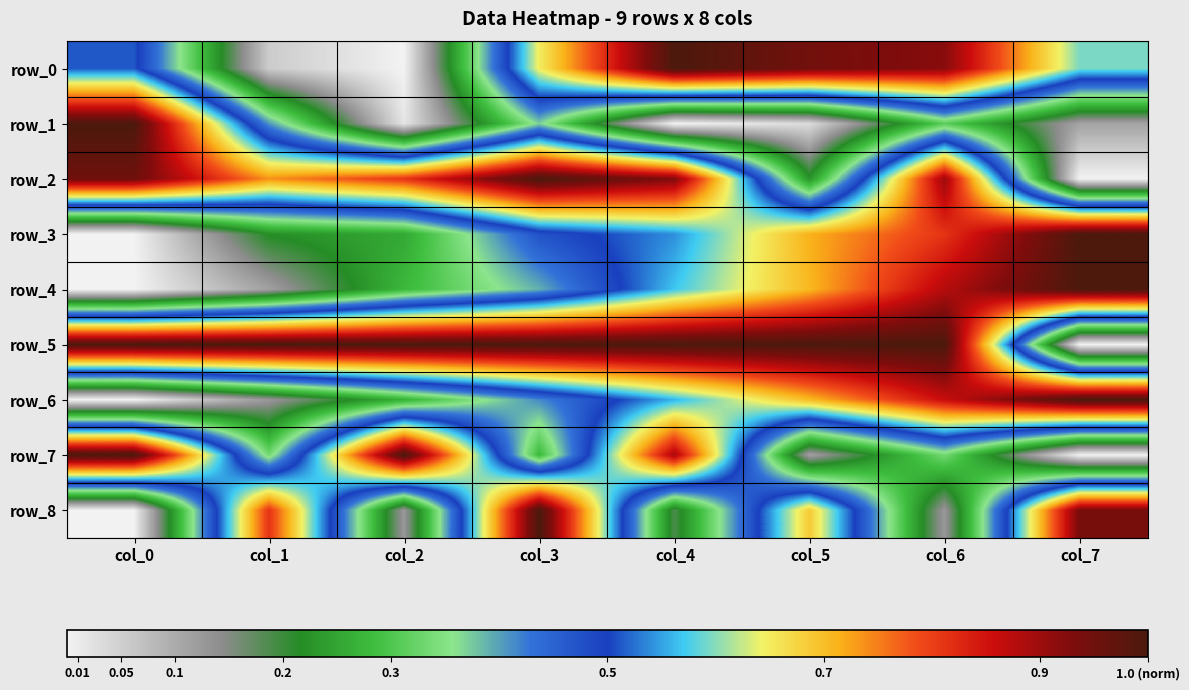

Reading left to right, transcribe all the data shown in this chart.

row_0: col_0=0.5	col_1=0.1	col_2=0.0	col_3=0.6	col_4=1.0	col_5=0.9	col_6=0.9	col_7=0.6
row_1: col_0=1.0	col_1=0.4	col_2=0.0	col_3=0.4	col_4=0.0	col_5=0.0	col_6=0.3	col_7=0.1
row_2: col_0=1.0	col_1=0.7	col_2=0.8	col_3=1.0	col_4=0.9	col_5=0.2	col_6=0.9	col_7=0.0
row_3: col_0=0.0	col_1=0.2	col_2=0.3	col_3=0.5	col_4=0.5	col_5=0.7	col_6=0.8	col_7=1.0
row_4: col_0=0.0	col_1=0.1	col_2=0.3	col_3=0.4	col_4=0.6	col_5=0.7	col_6=0.9	col_7=1.0
row_5: col_0=1.0	col_1=1.0	col_2=1.0	col_3=1.0	col_4=1.0	col_5=1.0	col_6=1.0	col_7=0.0
row_6: col_0=0.0	col_1=0.1	col_2=0.3	col_3=0.4	col_4=0.6	col_5=0.7	col_6=0.9	col_7=1.0
row_7: col_0=1.0	col_1=0.3	col_2=1.0	col_3=0.3	col_4=0.9	col_5=0.1	col_6=0.3	col_7=0.0
row_8: col_0=0.0	col_1=0.8	col_2=0.1	col_3=1.0	col_4=0.2	col_5=0.7	col_6=0.1	col_7=0.9